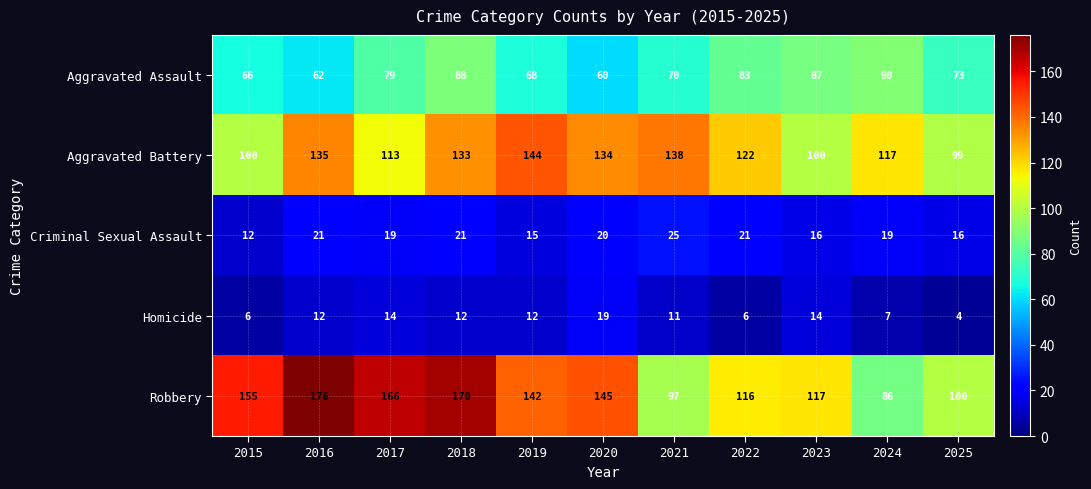

What is the approximate value of Robbery at 2020, to the nearest 5?

145